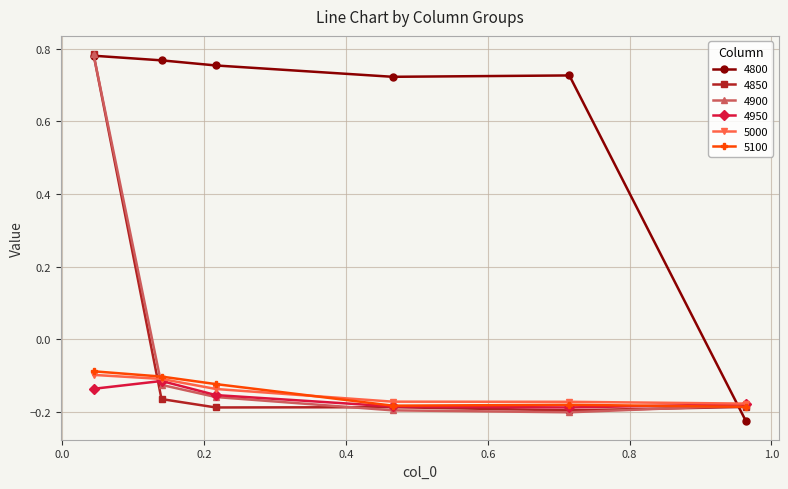

Which series ends up on top after the final intersection of 4800 and 5100?

5100